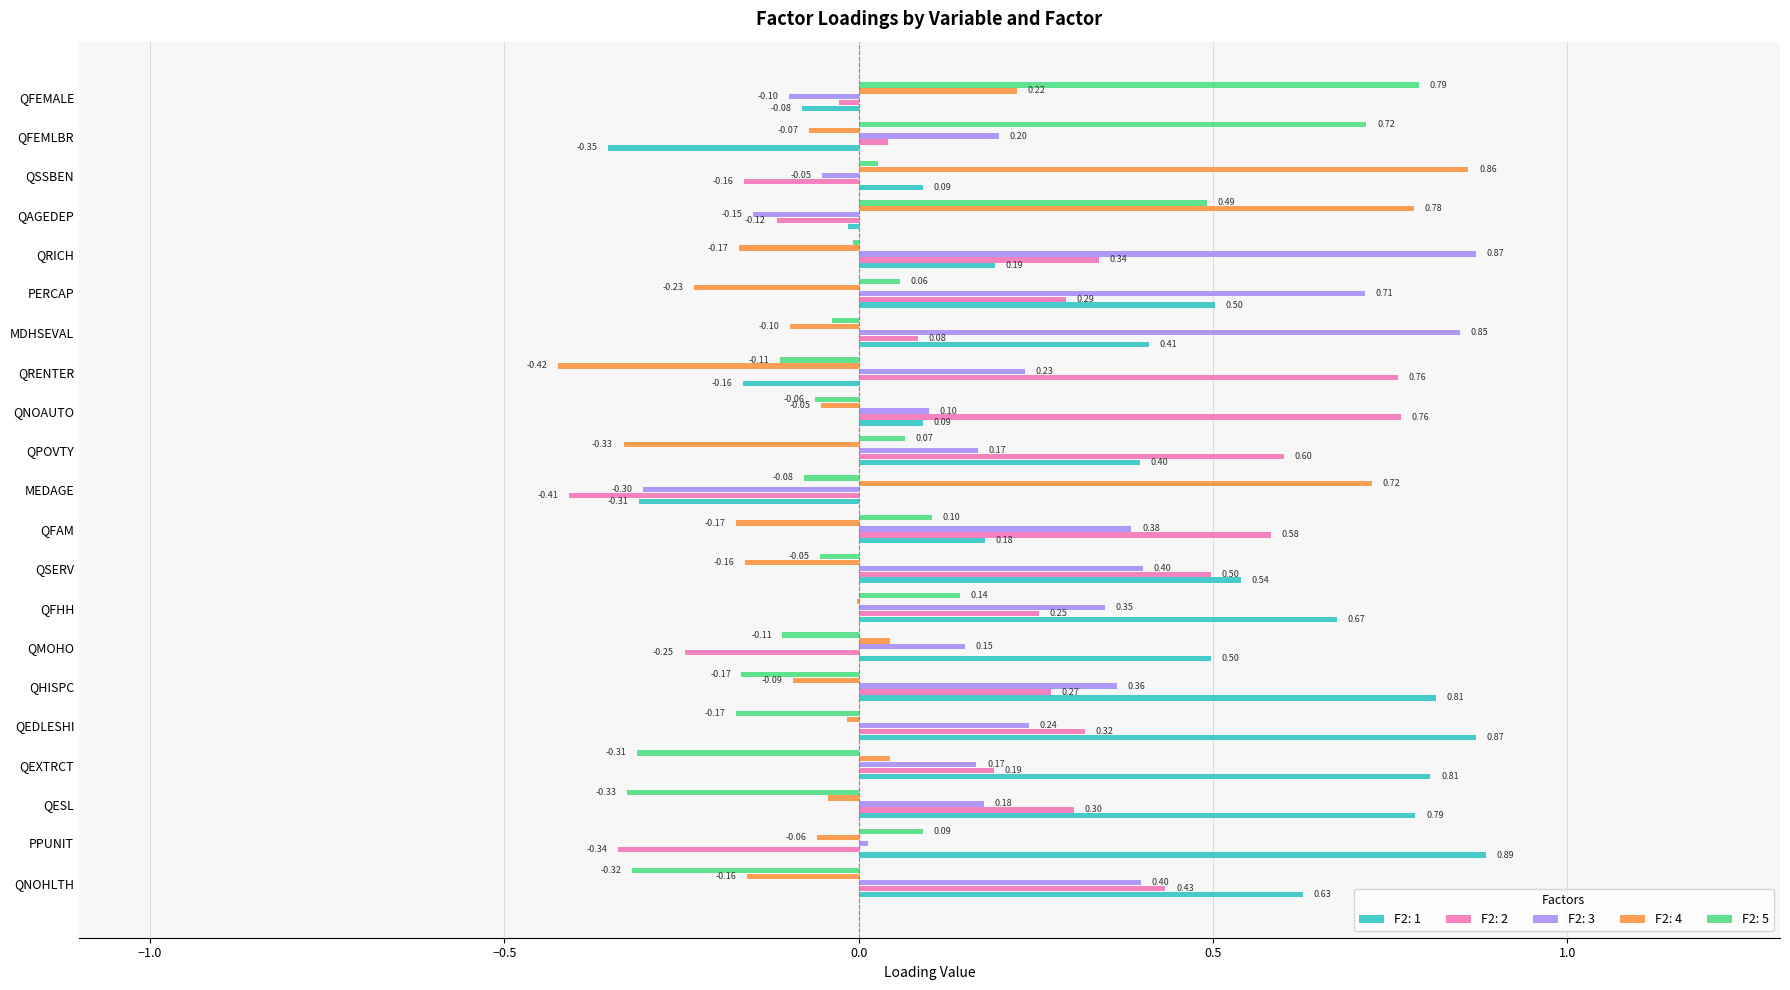

What is the sum of the F2: 4 values at PERCAP and QPOVTY?

-0.6